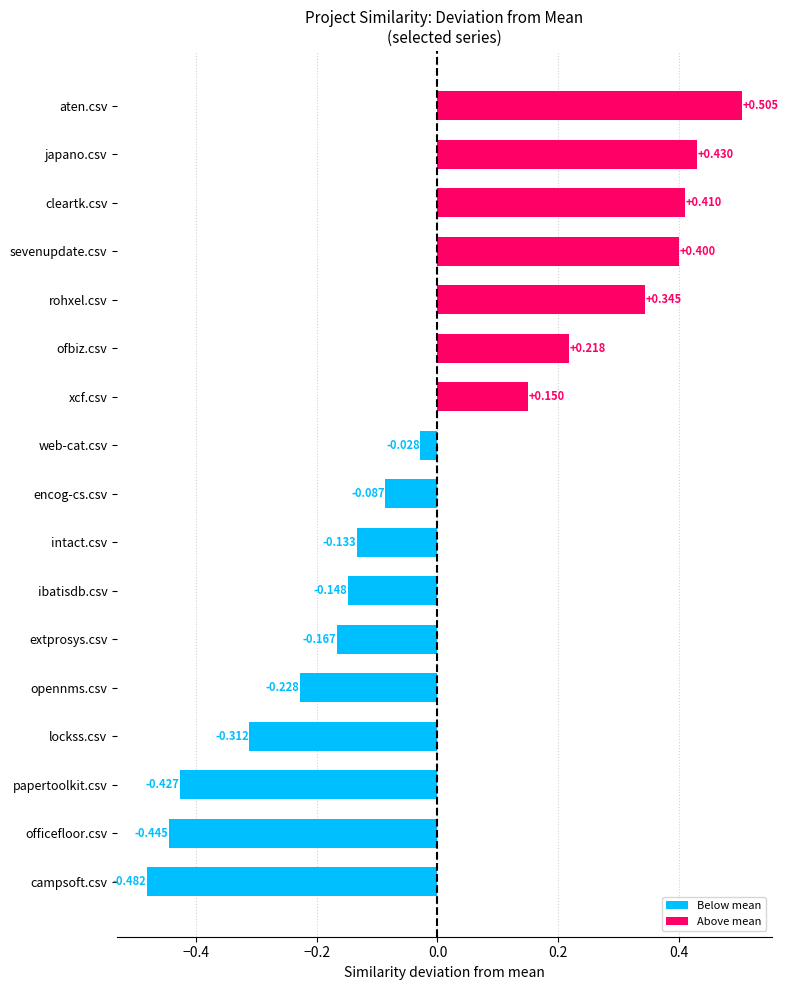

Rank the categories by value from lowest to highest.

campsoft.csv, officefloor.csv, papertoolkit.csv, lockss.csv, opennms.csv, extprosys.csv, ibatisdb.csv, intact.csv, encog-cs.csv, web-cat.csv, xcf.csv, ofbiz.csv, rohxel.csv, sevenupdate.csv, cleartk.csv, japano.csv, aten.csv